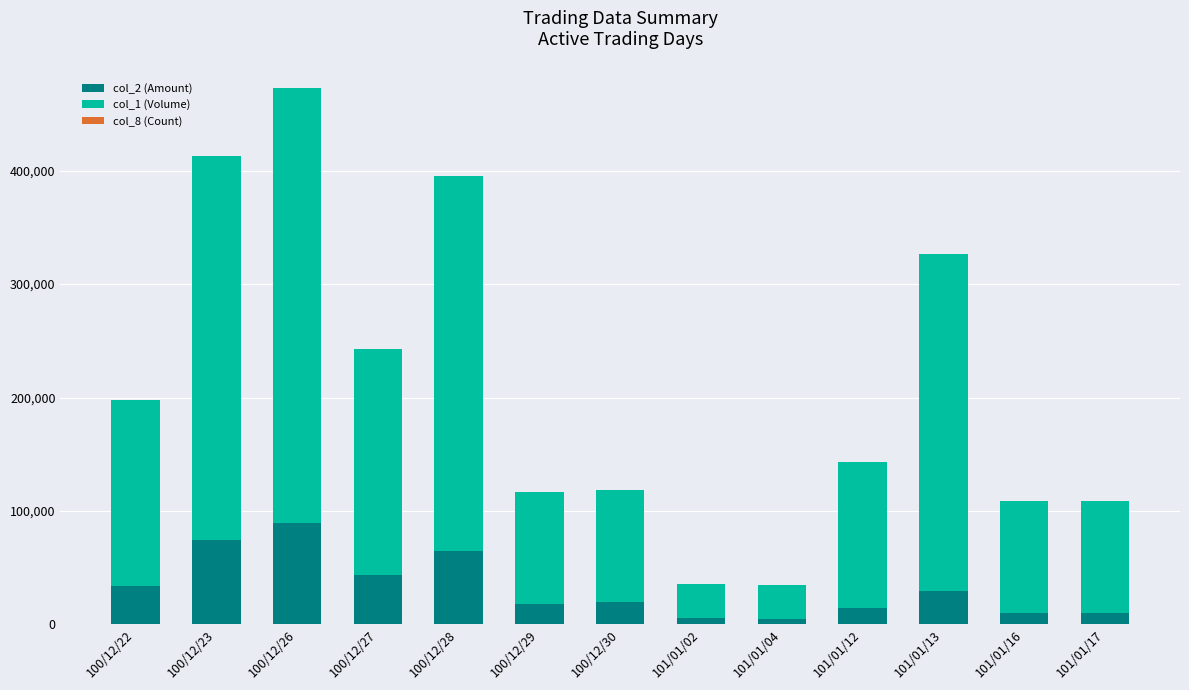

Which category has the highest value in the col_2 (Amount) series?

100/12/26